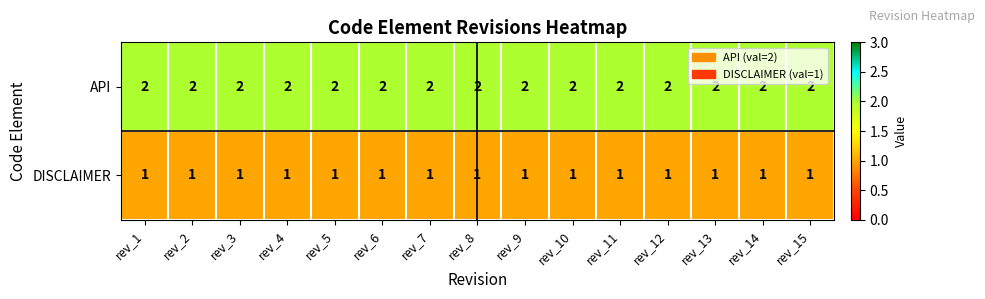

Is it true that API equals 2 at rev_9?

True